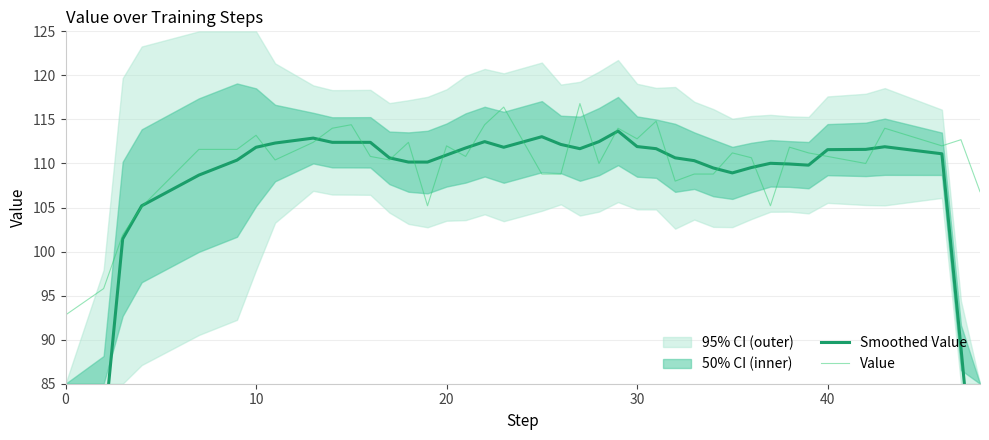

What is the highest value of the Value series?

116.8